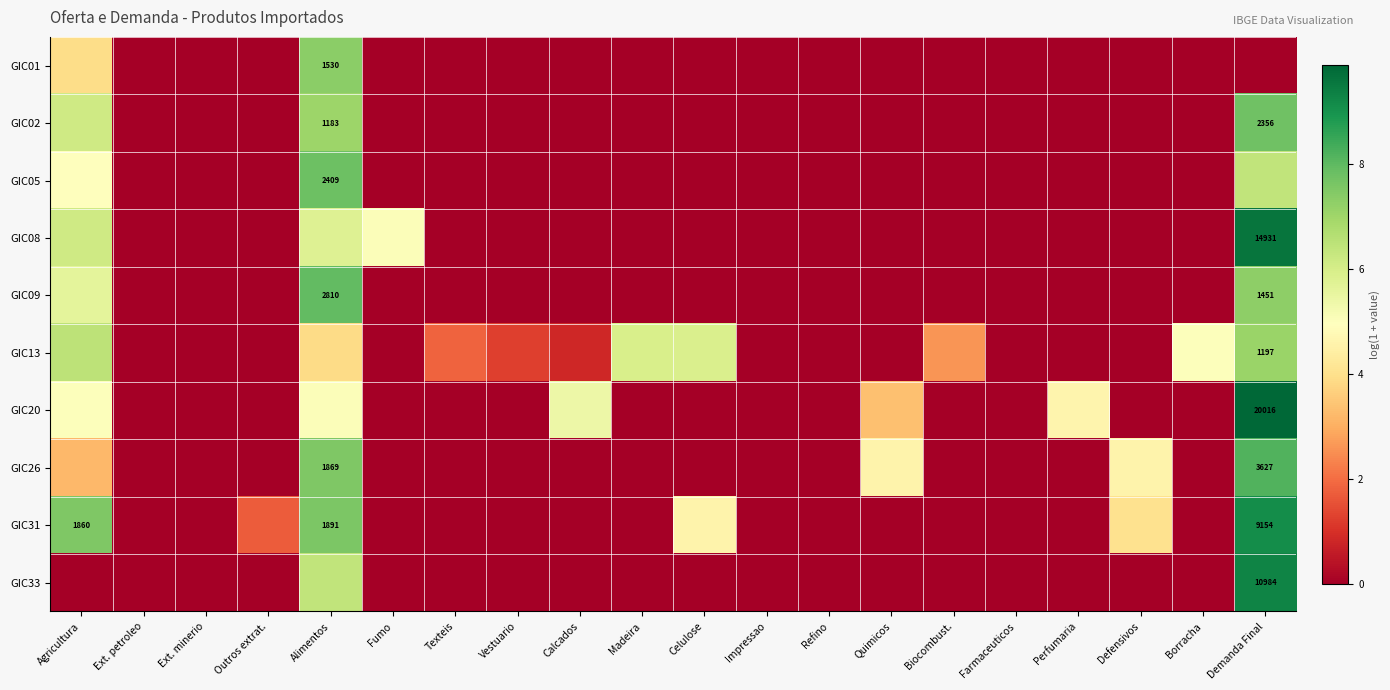

What is the total value across all series at Texteis?

1.8